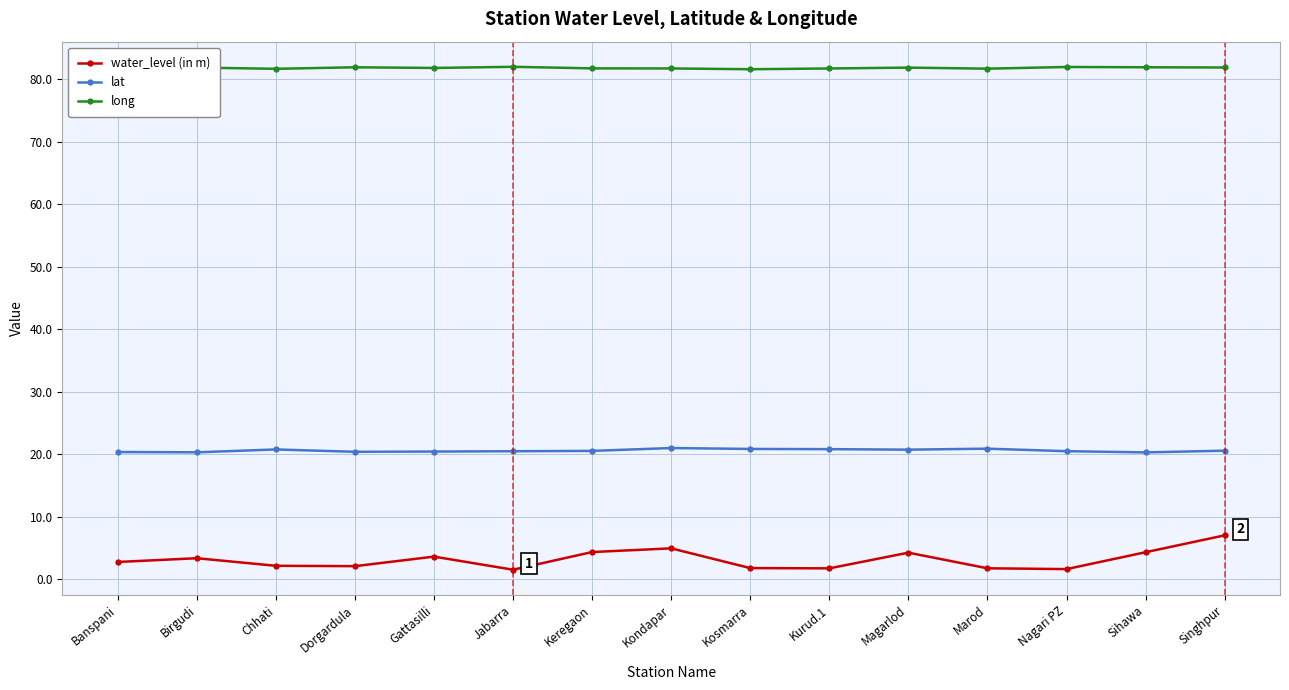

Is it true that water_level (in m) equals 1.6 at Nagari PZ?

True